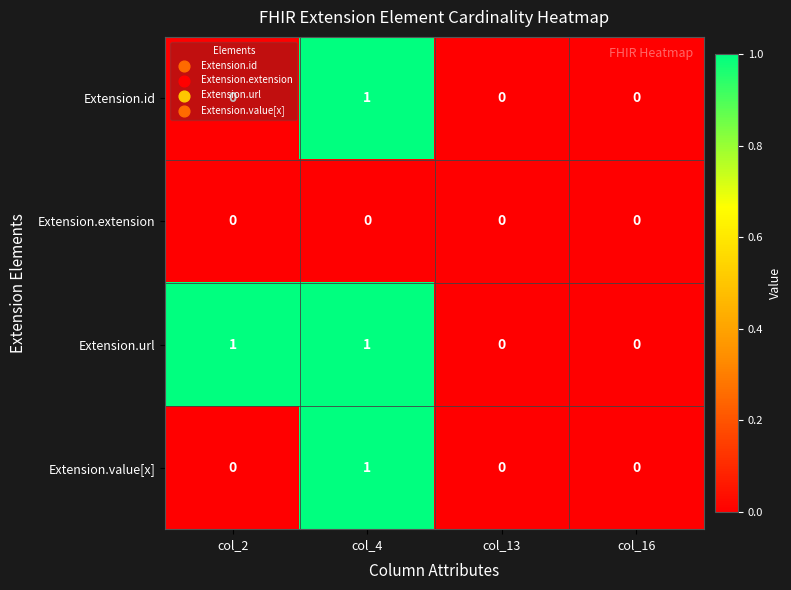

The Extension.url series shows 1 at col_16. True or false?

False